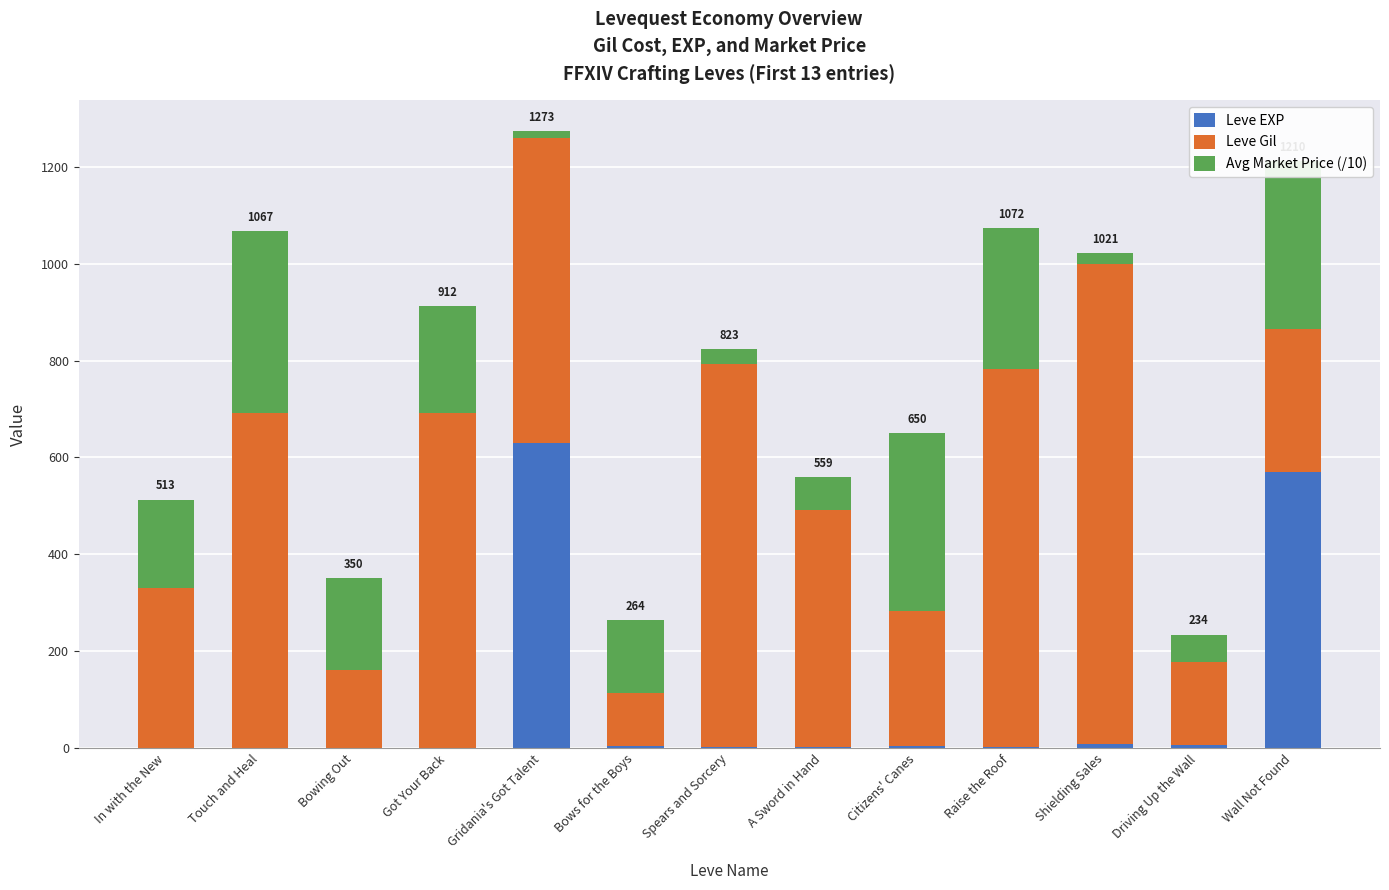

Where is Leve EXP nearest to the value 315?

Wall Not Found